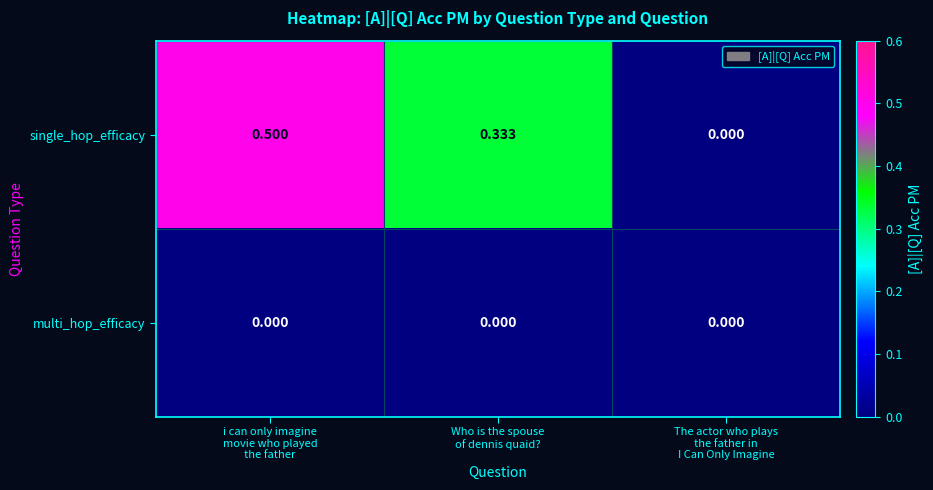

Count the number of data series in this chart.

2